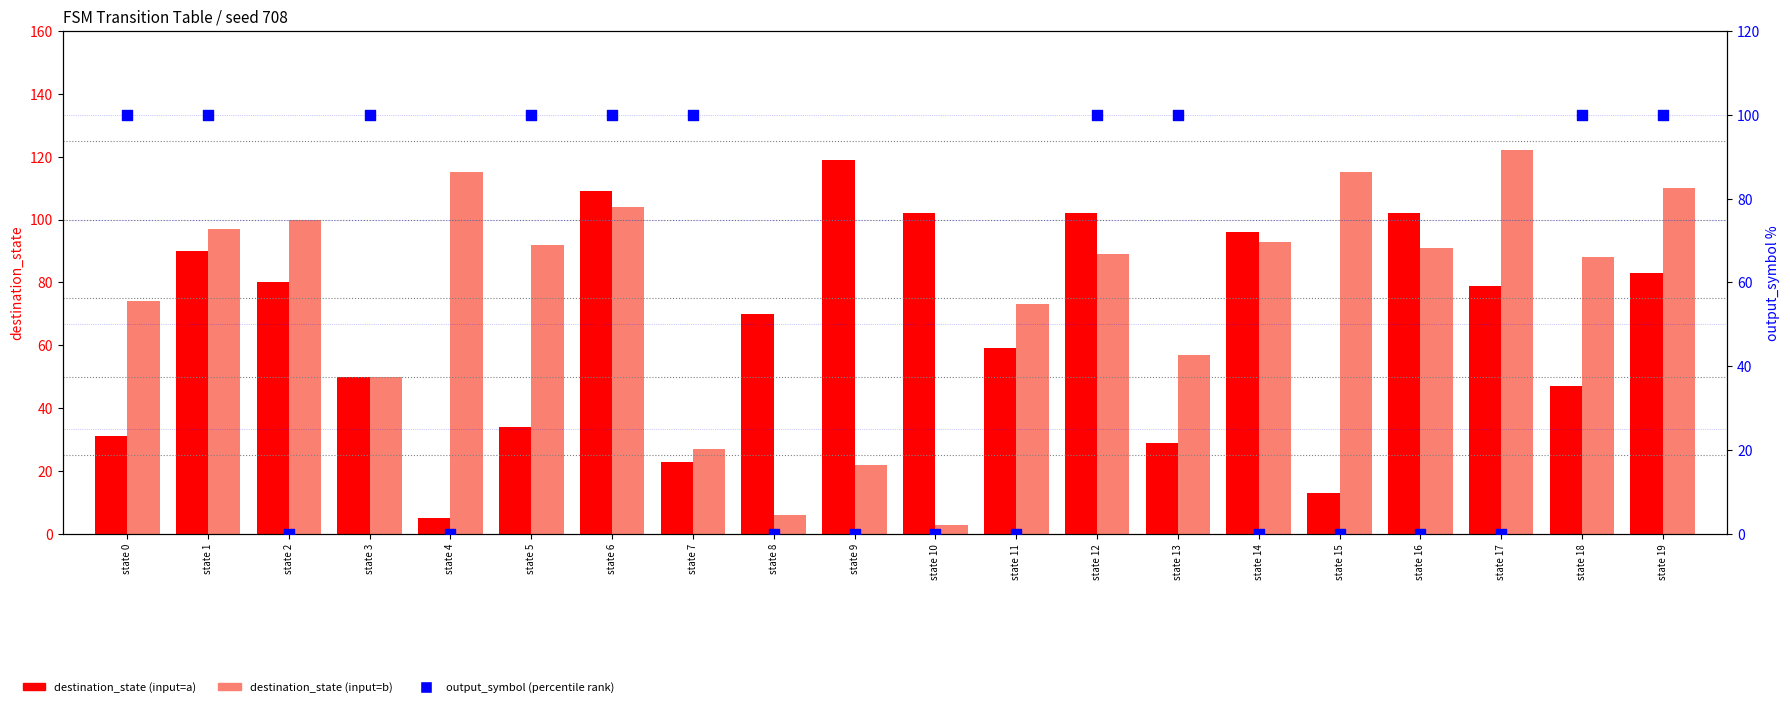

At how many categories does at least one series exceed 97?

17